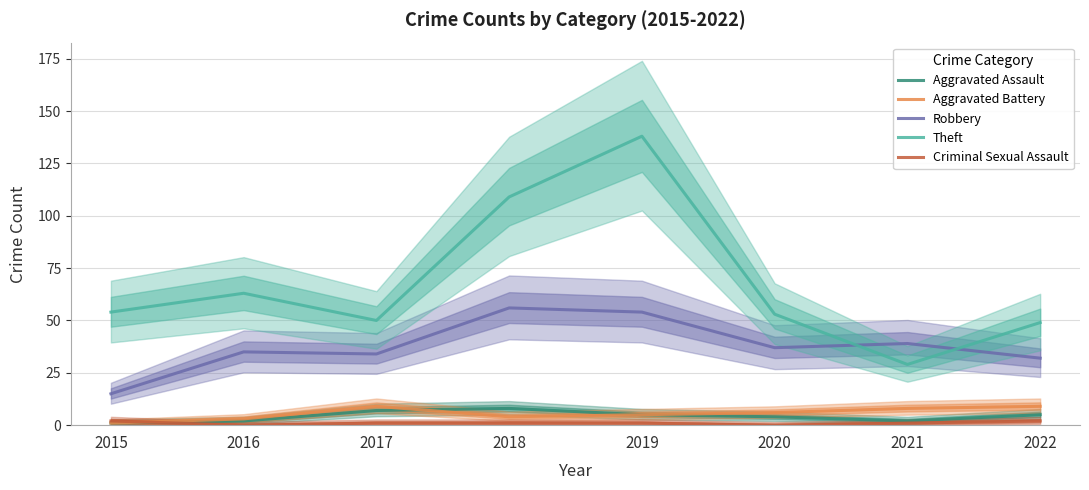

What are all the series names shown in the legend?

Aggravated Assault, Aggravated Battery, Robbery, Theft, Criminal Sexual Assault